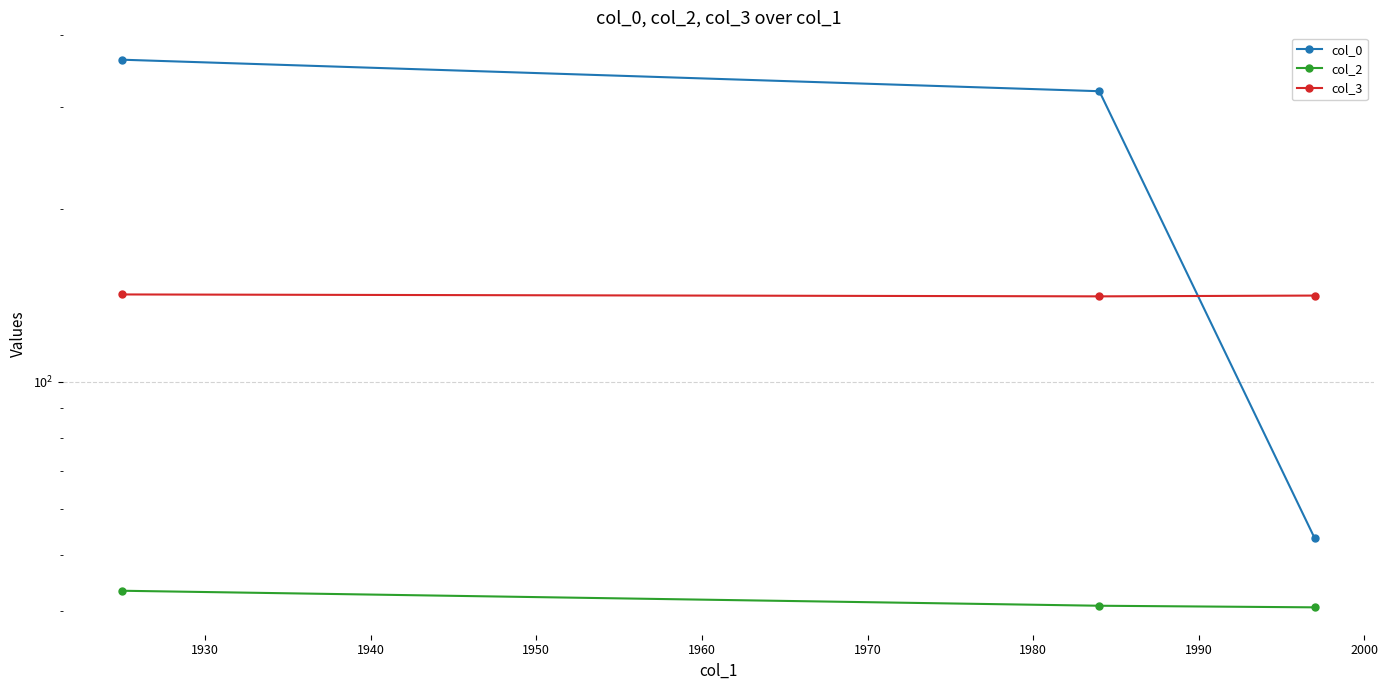

Which series has the largest total across all categories?

col_0